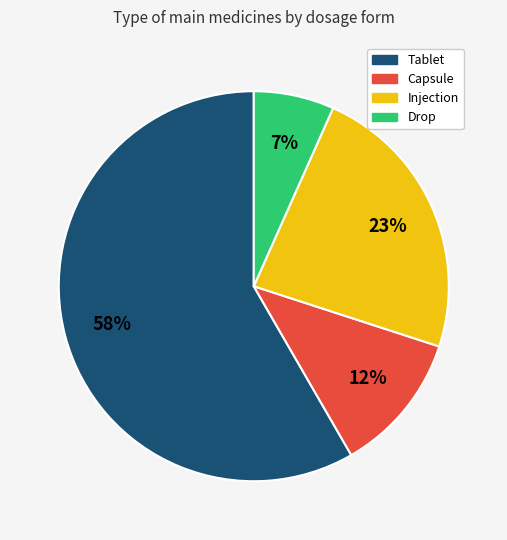

Is it true that Drop is 1% of the pie?

False